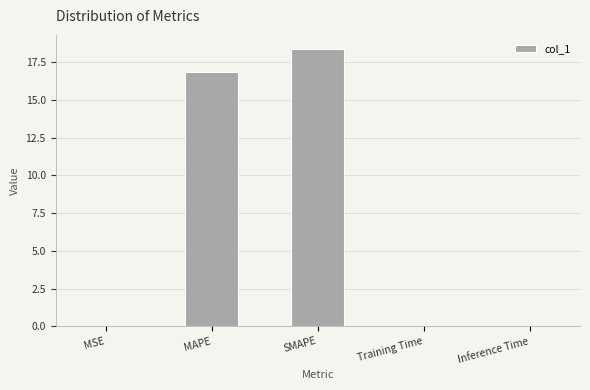

Which category has the highest value across all series?

SMAPE